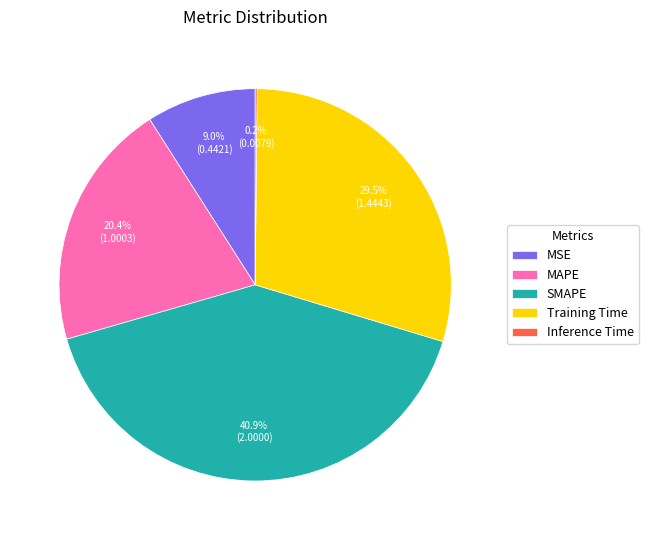

Is it true that MAPE is 27% of the pie?

False